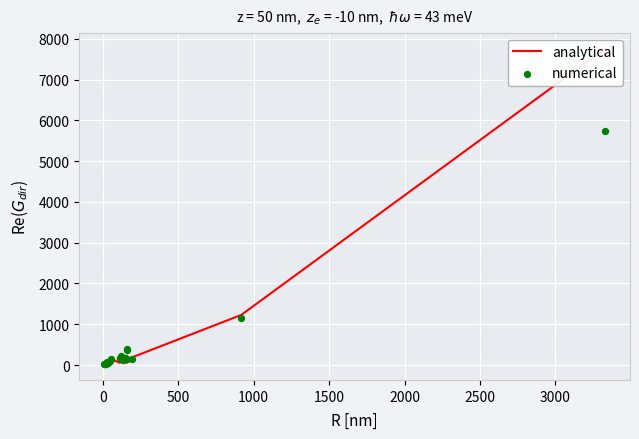

At how many categories does at least one series exceed 2874?

1